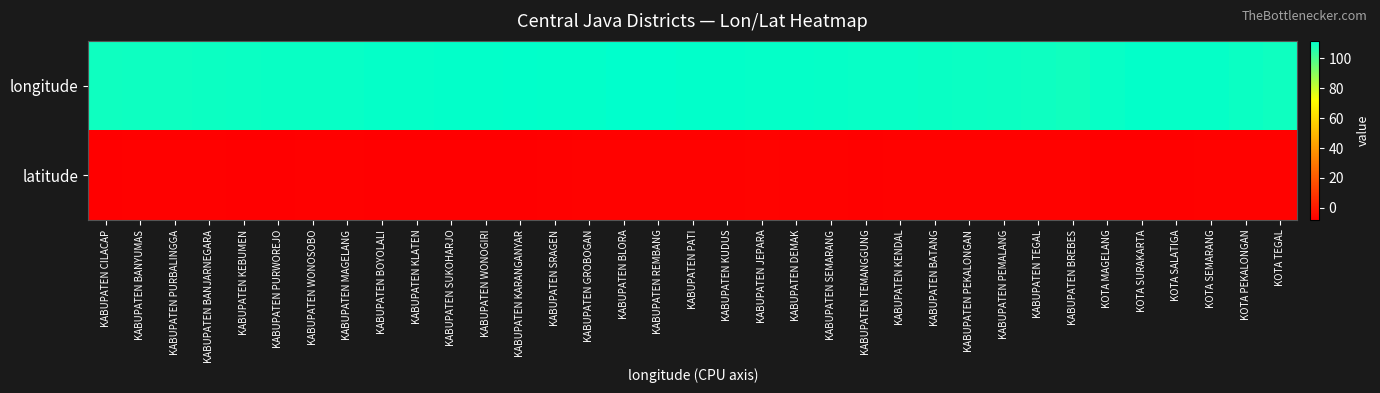

Rank the series at KABUPATEN PATI from lowest to highest value.

latitude, longitude